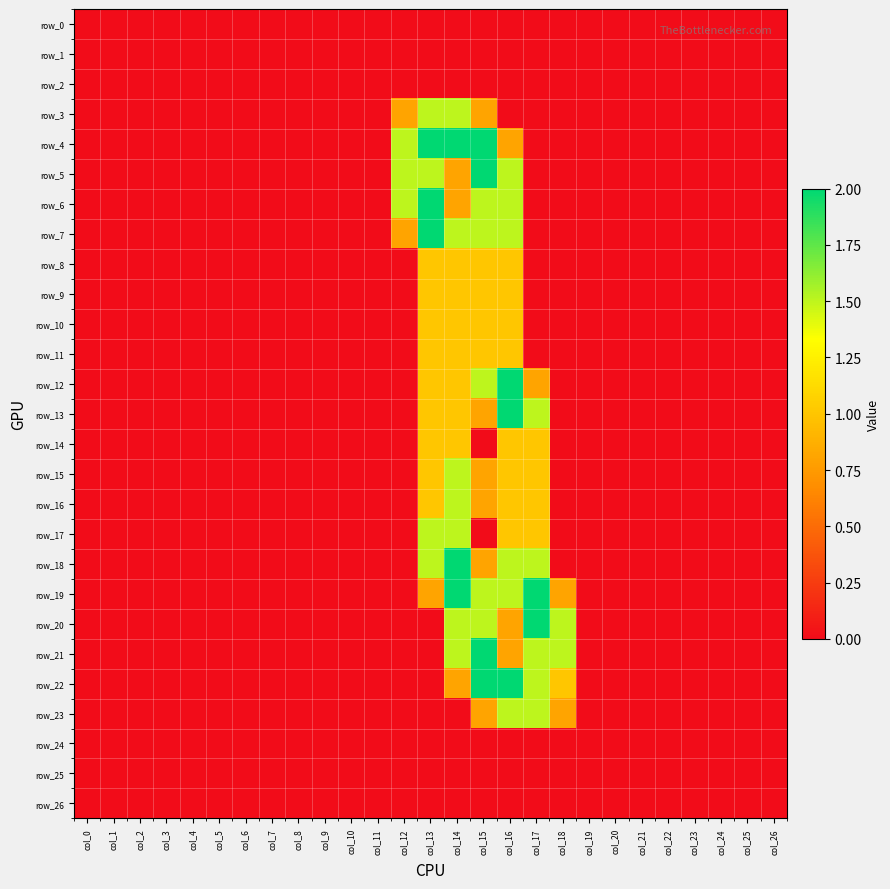

Reading left to right, list all the values displayed in this chart.

row_0: 0.0	0.0	0.0	0.0	0.0	0.0	0.0	0.0	0.0	0.0	0.0	0.0	0.0	0.0	0.0	0.0	0.0	0.0	0.0	0.0	0.0	0.0	0.0	0.0	0.0	0.0	0.0
row_1: 0.0	0.0	0.0	0.0	0.0	0.0	0.0	0.0	0.0	0.0	0.0	0.0	0.0	0.0	0.0	0.0	0.0	0.0	0.0	0.0	0.0	0.0	0.0	0.0	0.0	0.0	0.0
row_2: 0.0	0.0	0.0	0.0	0.0	0.0	0.0	0.0	0.0	0.0	0.0	0.0	0.0	0.0	0.0	0.0	0.0	0.0	0.0	0.0	0.0	0.0	0.0	0.0	0.0	0.0	0.0
row_3: 0.0	0.0	0.0	0.0	0.0	0.0	0.0	0.0	0.0	0.0	0.0	0.0	0.8	1.5	1.5	0.8	0.0	0.0	0.0	0.0	0.0	0.0	0.0	0.0	0.0	0.0	0.0
row_4: 0.0	0.0	0.0	0.0	0.0	0.0	0.0	0.0	0.0	0.0	0.0	0.0	1.5	2.0	2.0	2.0	0.8	0.0	0.0	0.0	0.0	0.0	0.0	0.0	0.0	0.0	0.0
row_5: 0.0	0.0	0.0	0.0	0.0	0.0	0.0	0.0	0.0	0.0	0.0	0.0	1.5	1.5	0.8	2.0	1.5	0.0	0.0	0.0	0.0	0.0	0.0	0.0	0.0	0.0	0.0
row_6: 0.0	0.0	0.0	0.0	0.0	0.0	0.0	0.0	0.0	0.0	0.0	0.0	1.5	2.0	0.8	1.5	1.5	0.0	0.0	0.0	0.0	0.0	0.0	0.0	0.0	0.0	0.0
row_7: 0.0	0.0	0.0	0.0	0.0	0.0	0.0	0.0	0.0	0.0	0.0	0.0	0.8	2.0	1.5	1.5	1.5	0.0	0.0	0.0	0.0	0.0	0.0	0.0	0.0	0.0	0.0
row_8: 0.0	0.0	0.0	0.0	0.0	0.0	0.0	0.0	0.0	0.0	0.0	0.0	0.0	1.0	1.0	1.0	1.0	0.0	0.0	0.0	0.0	0.0	0.0	0.0	0.0	0.0	0.0
row_9: 0.0	0.0	0.0	0.0	0.0	0.0	0.0	0.0	0.0	0.0	0.0	0.0	0.0	1.0	1.0	1.0	1.0	0.0	0.0	0.0	0.0	0.0	0.0	0.0	0.0	0.0	0.0
row_10: 0.0	0.0	0.0	0.0	0.0	0.0	0.0	0.0	0.0	0.0	0.0	0.0	0.0	1.0	1.0	1.0	1.0	0.0	0.0	0.0	0.0	0.0	0.0	0.0	0.0	0.0	0.0
row_11: 0.0	0.0	0.0	0.0	0.0	0.0	0.0	0.0	0.0	0.0	0.0	0.0	0.0	1.0	1.0	1.0	1.0	0.0	0.0	0.0	0.0	0.0	0.0	0.0	0.0	0.0	0.0
row_12: 0.0	0.0	0.0	0.0	0.0	0.0	0.0	0.0	0.0	0.0	0.0	0.0	0.0	1.0	1.0	1.5	2.0	0.8	0.0	0.0	0.0	0.0	0.0	0.0	0.0	0.0	0.0
row_13: 0.0	0.0	0.0	0.0	0.0	0.0	0.0	0.0	0.0	0.0	0.0	0.0	0.0	1.0	1.0	0.8	2.0	1.5	0.0	0.0	0.0	0.0	0.0	0.0	0.0	0.0	0.0
row_14: 0.0	0.0	0.0	0.0	0.0	0.0	0.0	0.0	0.0	0.0	0.0	0.0	0.0	1.0	1.0	0.0	1.0	1.0	0.0	0.0	0.0	0.0	0.0	0.0	0.0	0.0	0.0
row_15: 0.0	0.0	0.0	0.0	0.0	0.0	0.0	0.0	0.0	0.0	0.0	0.0	0.0	1.0	1.5	0.8	1.0	1.0	0.0	0.0	0.0	0.0	0.0	0.0	0.0	0.0	0.0
row_16: 0.0	0.0	0.0	0.0	0.0	0.0	0.0	0.0	0.0	0.0	0.0	0.0	0.0	1.0	1.5	0.8	1.0	1.0	0.0	0.0	0.0	0.0	0.0	0.0	0.0	0.0	0.0
row_17: 0.0	0.0	0.0	0.0	0.0	0.0	0.0	0.0	0.0	0.0	0.0	0.0	0.0	1.5	1.5	0.0	1.0	1.0	0.0	0.0	0.0	0.0	0.0	0.0	0.0	0.0	0.0
row_18: 0.0	0.0	0.0	0.0	0.0	0.0	0.0	0.0	0.0	0.0	0.0	0.0	0.0	1.5	2.0	0.8	1.5	1.5	0.0	0.0	0.0	0.0	0.0	0.0	0.0	0.0	0.0
row_19: 0.0	0.0	0.0	0.0	0.0	0.0	0.0	0.0	0.0	0.0	0.0	0.0	0.0	0.8	2.0	1.5	1.5	2.0	0.8	0.0	0.0	0.0	0.0	0.0	0.0	0.0	0.0
row_20: 0.0	0.0	0.0	0.0	0.0	0.0	0.0	0.0	0.0	0.0	0.0	0.0	0.0	0.0	1.5	1.5	0.8	2.0	1.5	0.0	0.0	0.0	0.0	0.0	0.0	0.0	0.0
row_21: 0.0	0.0	0.0	0.0	0.0	0.0	0.0	0.0	0.0	0.0	0.0	0.0	0.0	0.0	1.5	2.0	0.8	1.5	1.5	0.0	0.0	0.0	0.0	0.0	0.0	0.0	0.0
row_22: 0.0	0.0	0.0	0.0	0.0	0.0	0.0	0.0	0.0	0.0	0.0	0.0	0.0	0.0	0.8	2.0	2.0	1.5	1.0	0.0	0.0	0.0	0.0	0.0	0.0	0.0	0.0
row_23: 0.0	0.0	0.0	0.0	0.0	0.0	0.0	0.0	0.0	0.0	0.0	0.0	0.0	0.0	0.0	0.8	1.5	1.5	0.8	0.0	0.0	0.0	0.0	0.0	0.0	0.0	0.0
row_24: 0.0	0.0	0.0	0.0	0.0	0.0	0.0	0.0	0.0	0.0	0.0	0.0	0.0	0.0	0.0	0.0	0.0	0.0	0.0	0.0	0.0	0.0	0.0	0.0	0.0	0.0	0.0
row_25: 0.0	0.0	0.0	0.0	0.0	0.0	0.0	0.0	0.0	0.0	0.0	0.0	0.0	0.0	0.0	0.0	0.0	0.0	0.0	0.0	0.0	0.0	0.0	0.0	0.0	0.0	0.0
row_26: 0.0	0.0	0.0	0.0	0.0	0.0	0.0	0.0	0.0	0.0	0.0	0.0	0.0	0.0	0.0	0.0	0.0	0.0	0.0	0.0	0.0	0.0	0.0	0.0	0.0	0.0	0.0